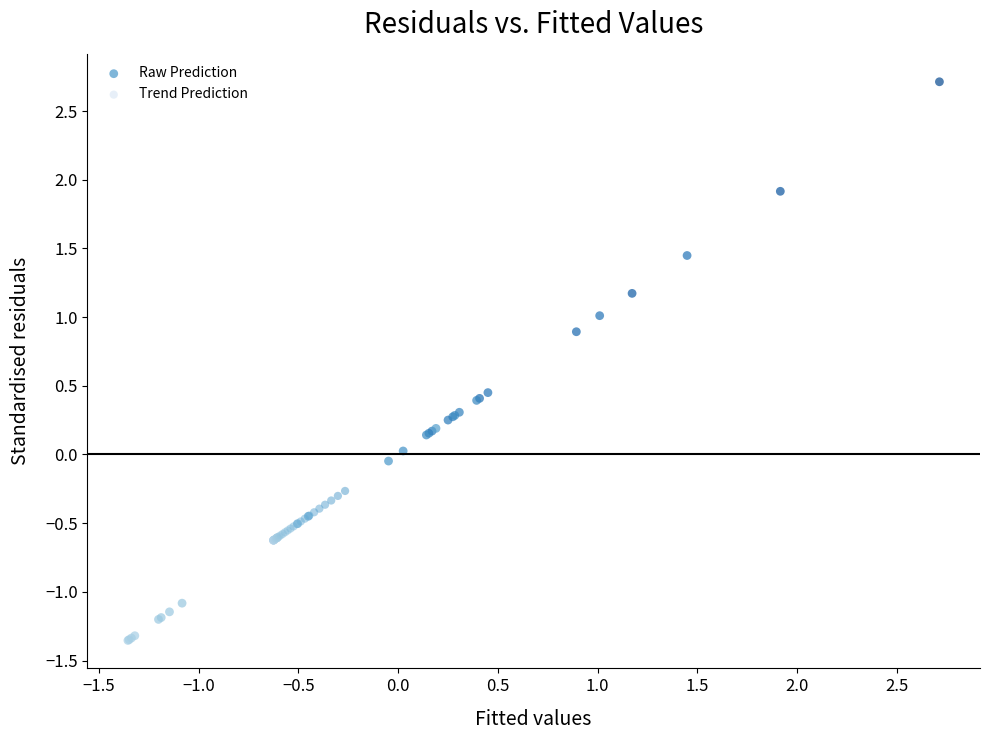

Which series reaches the maximum Y coordinate?

Raw Prediction